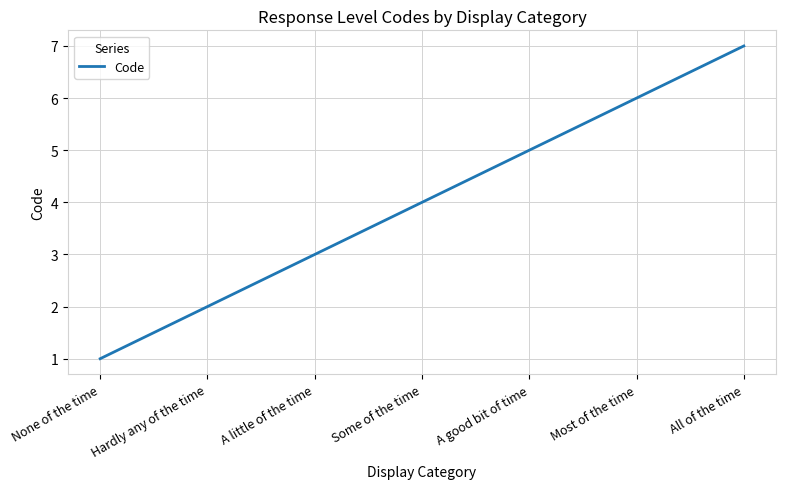

List the labels in order of value, largest first.

All of the time, Most of the time, A good bit of time, Some of the time, A little of the time, Hardly any of the time, None of the time